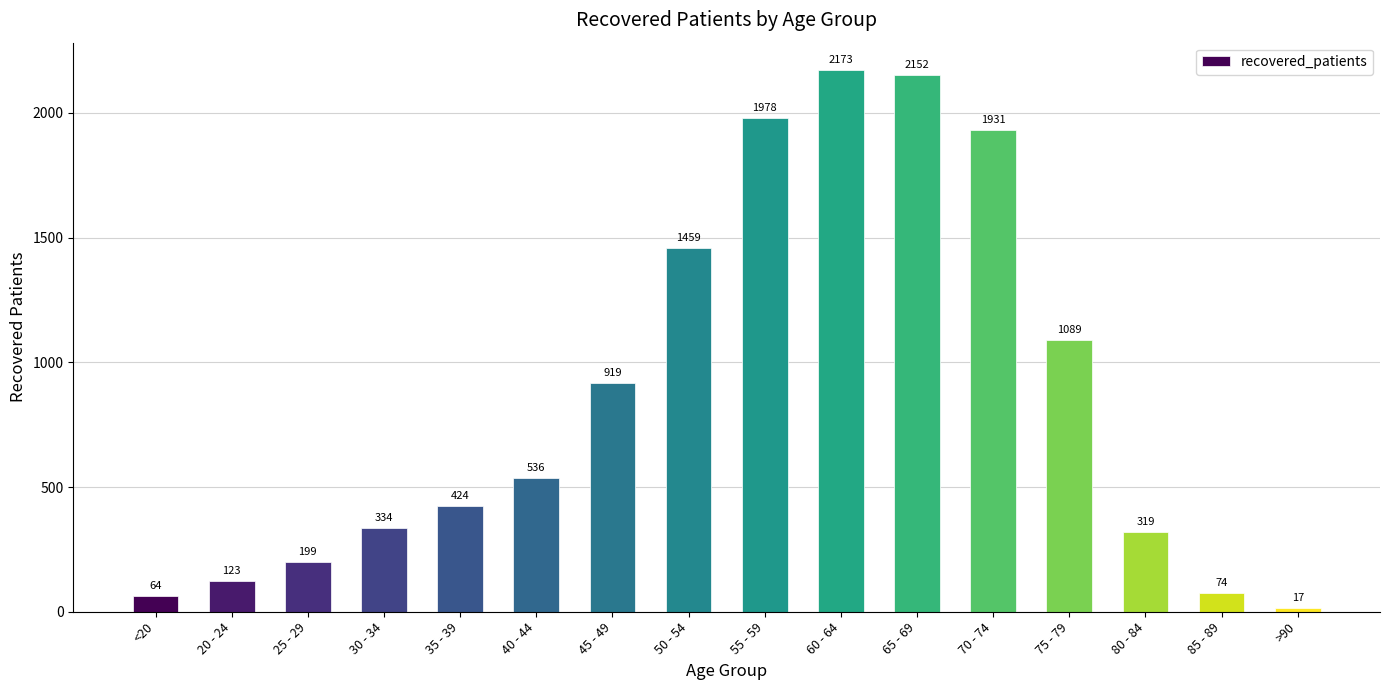

Which has a higher value, 25 - 29 or 45 - 49?

45 - 49